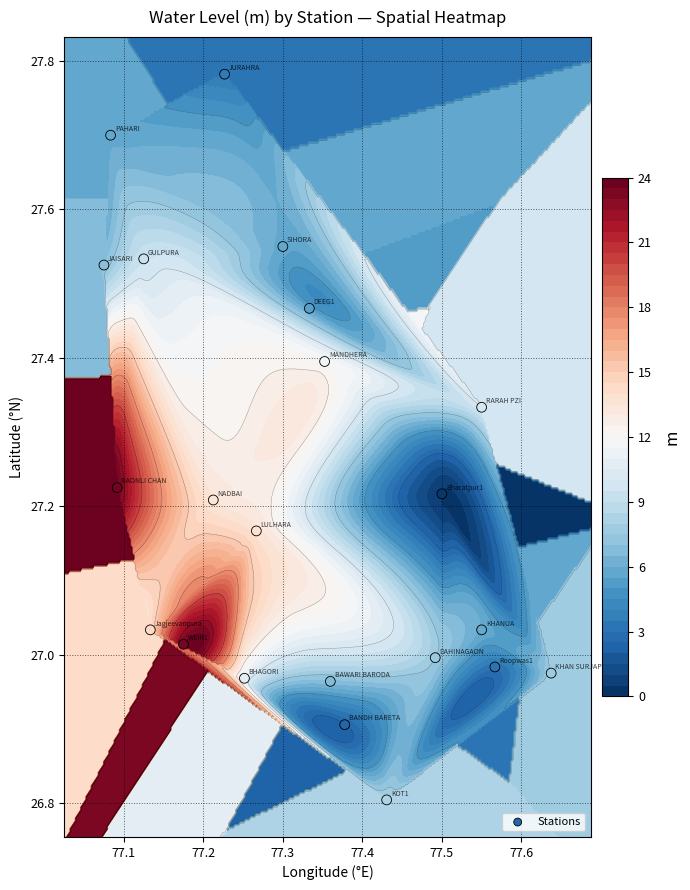

The value at 77.5 is 27.2. True or false?

True